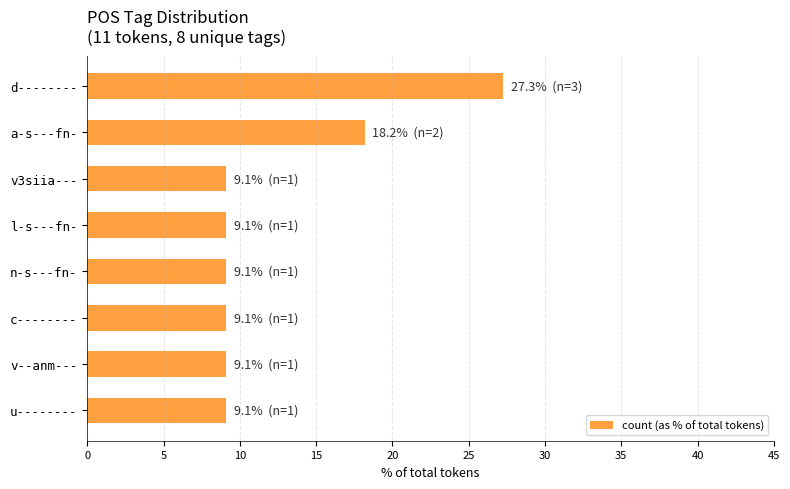

What is the change in value from a-s---fn- to v3siia---?

-9.1